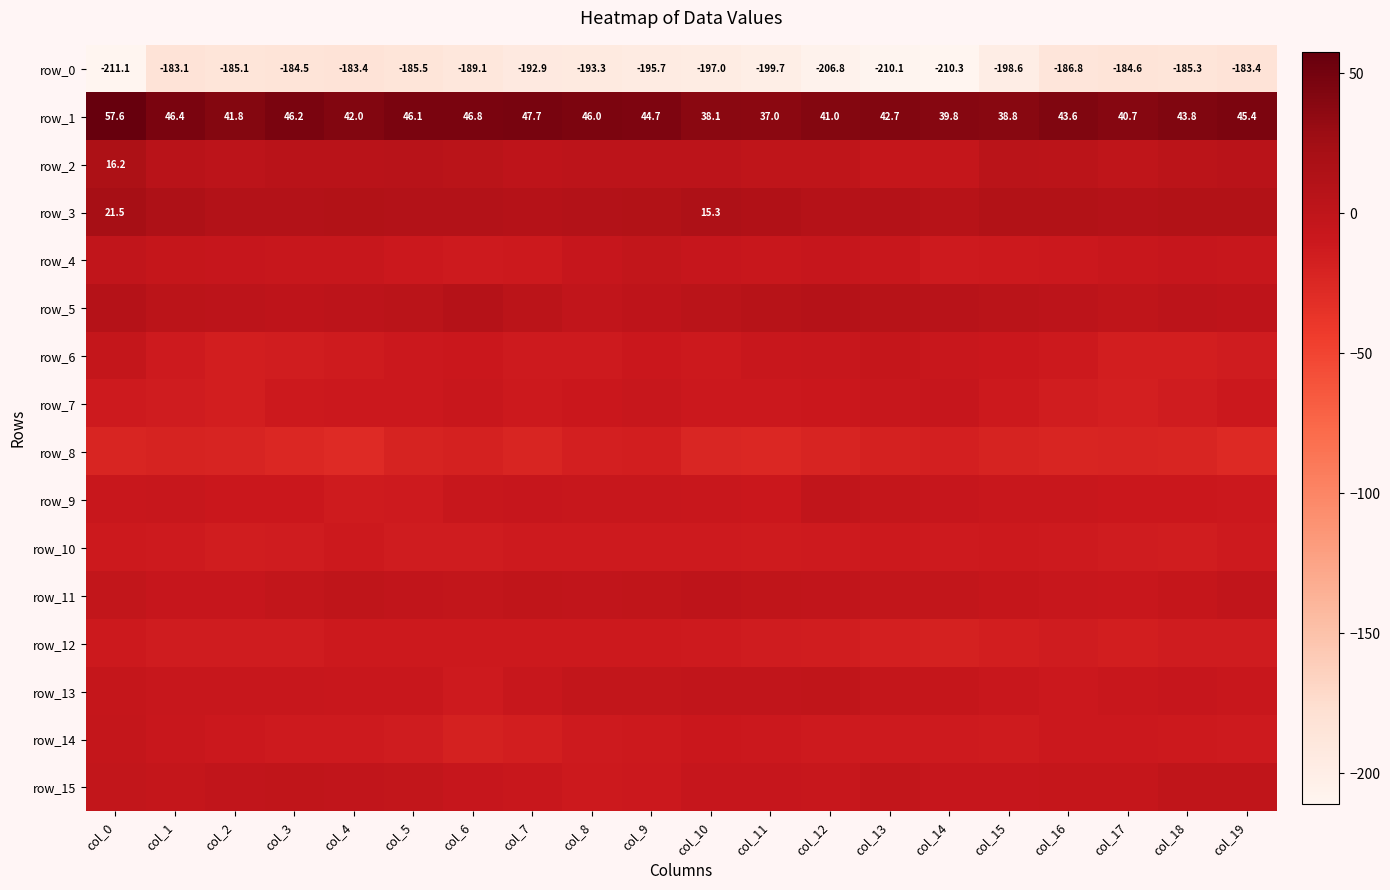

What is the difference between the highest and lowest values at col_5?

231.5